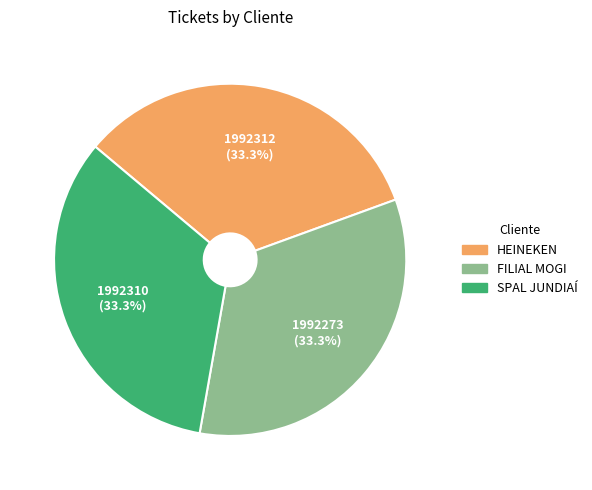

Combined, do FILIAL MOGI and HEINEKEN account for over 50%?

Yes